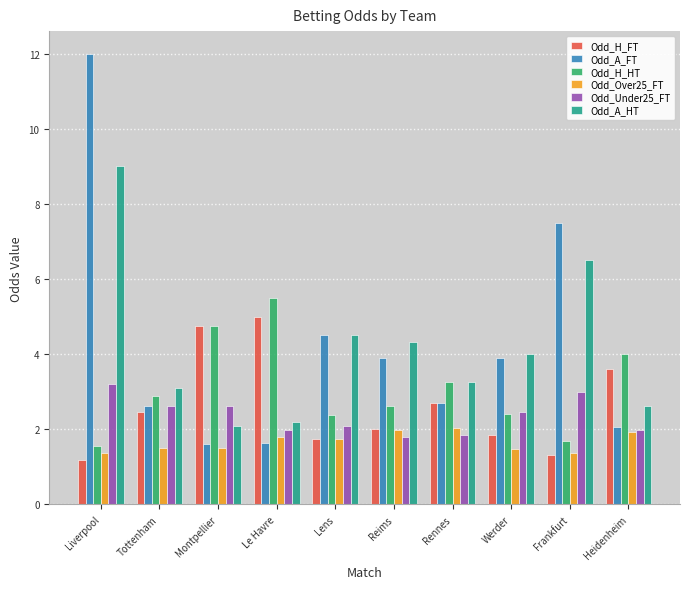

Where does the Odd_H_FT series first go above 2?

Tottenham